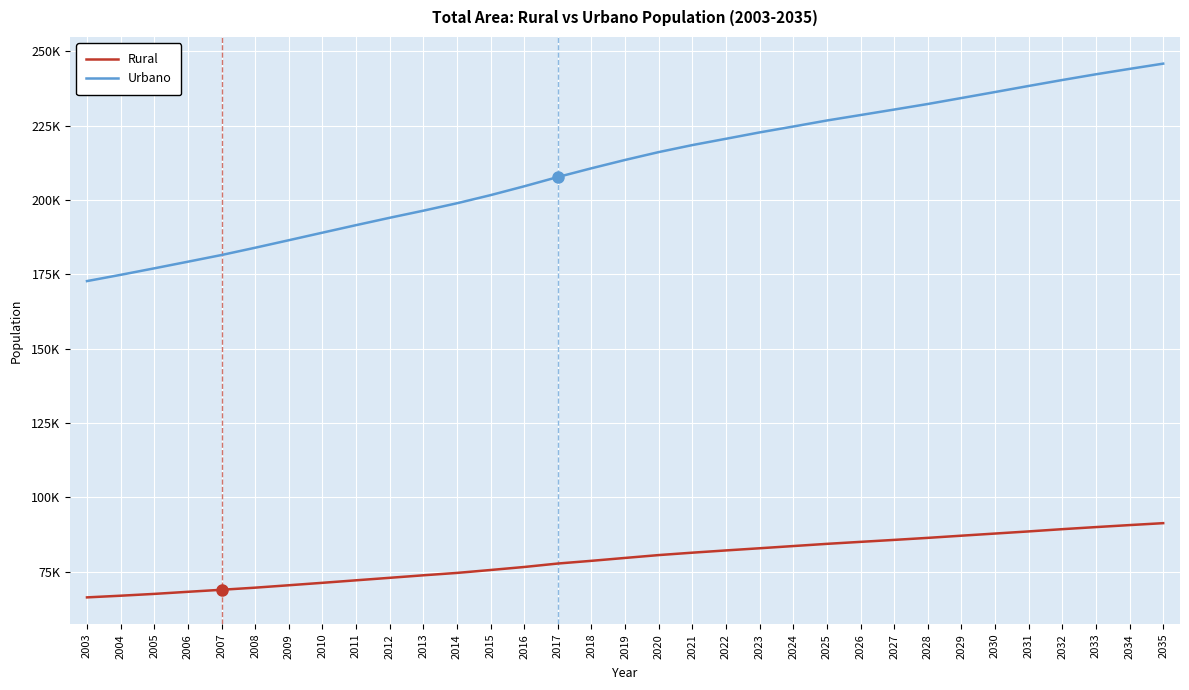

List the labels in order of Urbano value, largest first.

2035, 2034, 2033, 2032, 2031, 2030, 2029, 2028, 2027, 2026, 2025, 2024, 2023, 2022, 2021, 2020, 2019, 2018, 2017, 2016, 2015, 2014, 2013, 2012, 2011, 2010, 2009, 2008, 2007, 2006, 2005, 2004, 2003